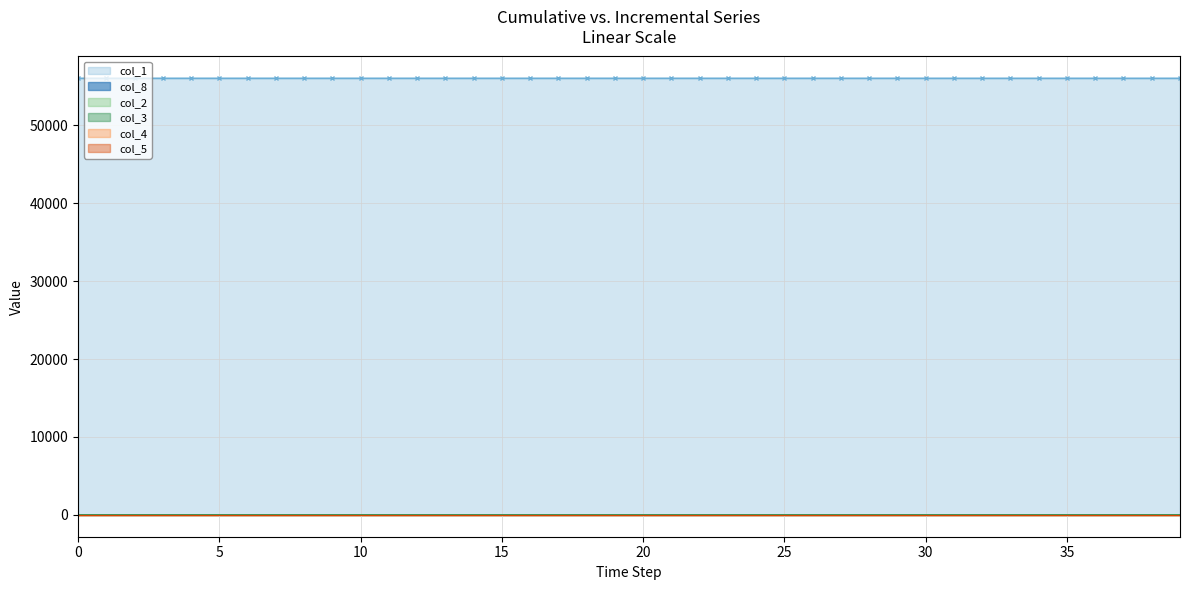

True or false: col_5 and col_2 intersect in this chart.

False